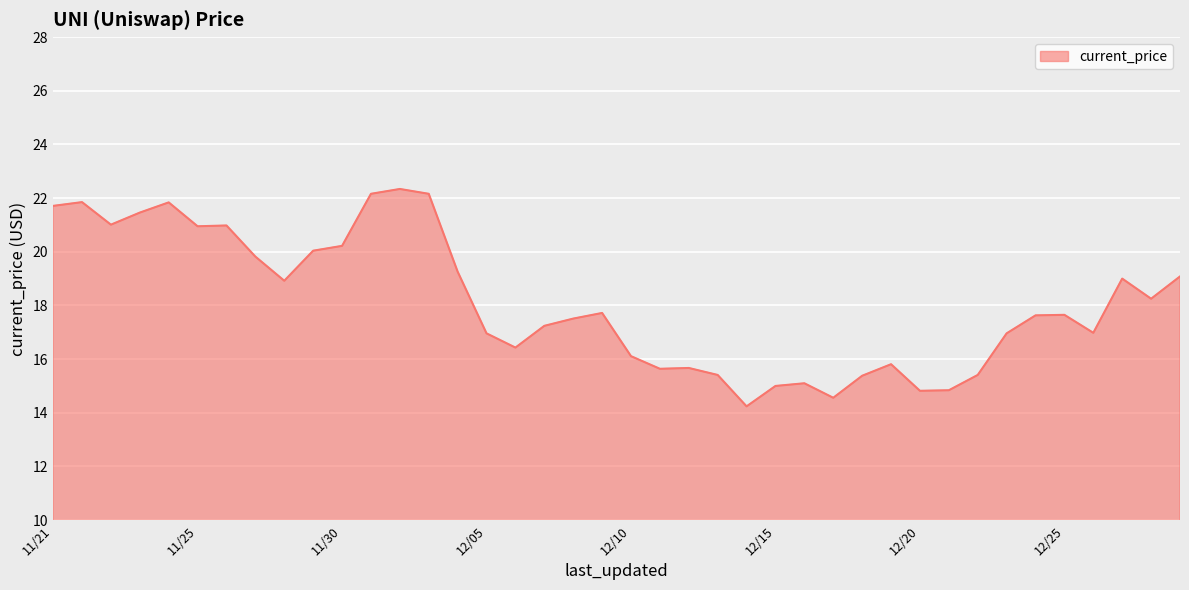

What is the smallest value displayed?

14.2